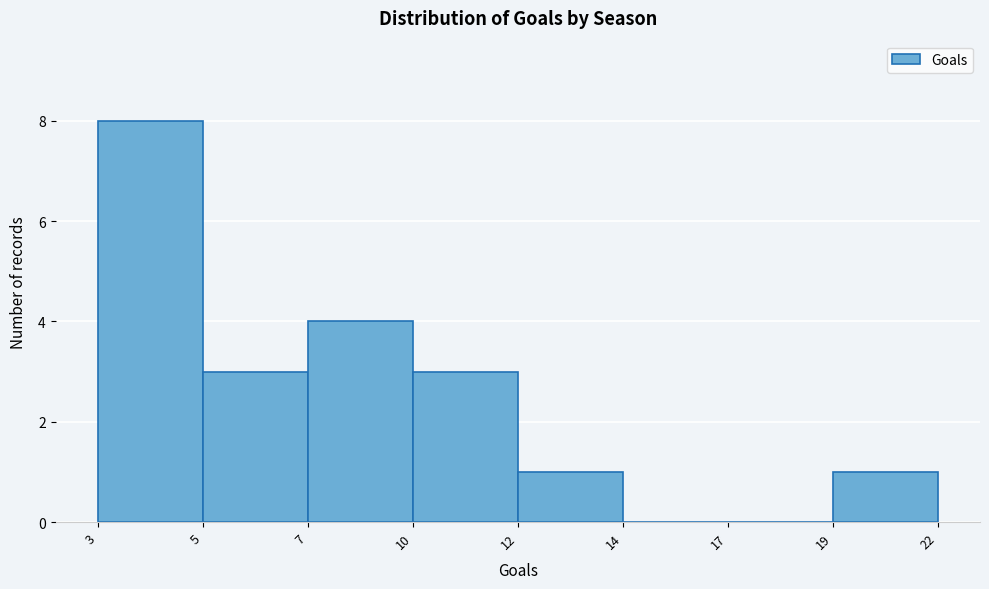

Reading left to right, what are all the values shown in this chart?

3=8	5=3	7=4	10=3	12=1	14=0	17=0	19=1